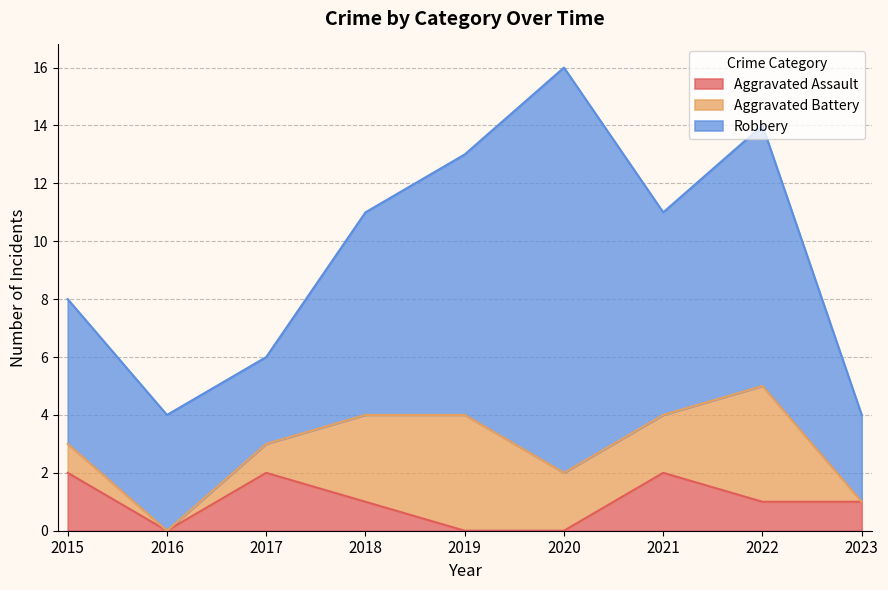

Which series has the largest range (max minus min)?

Robbery